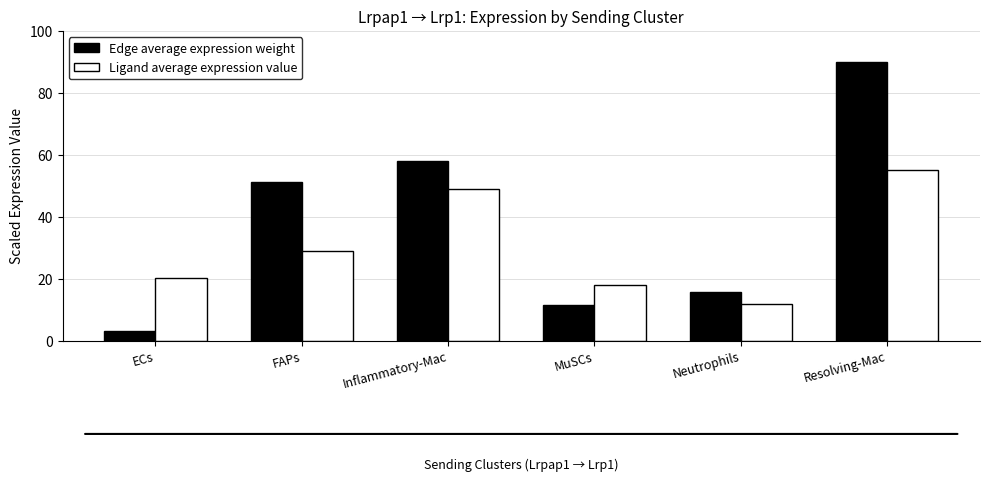

Reading right to left, transcribe all the data shown in this chart.

Edge average expression weight: 90.0	15.8	11.5	58.2	51.4	3.3
Ligand average expression value: 55.0	11.8	17.9	48.9	29.1	20.3